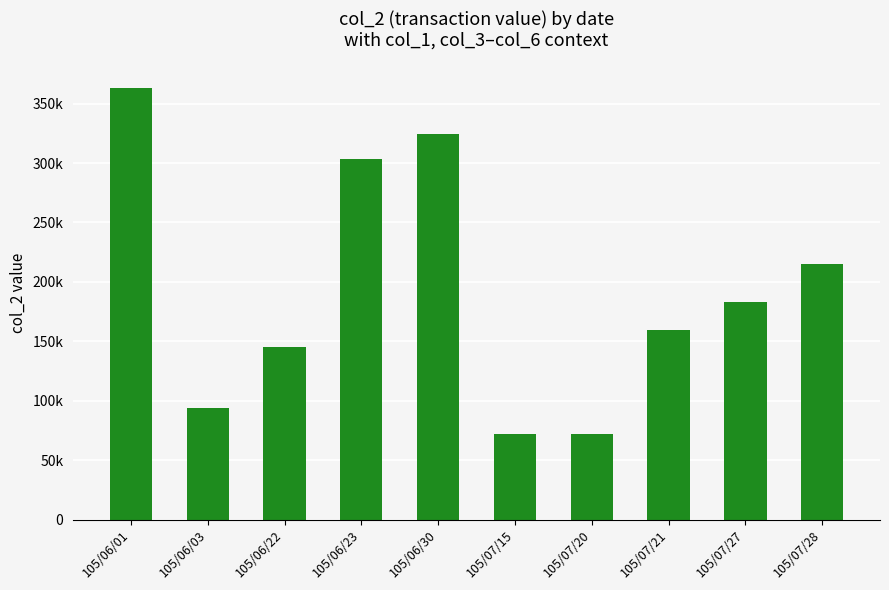

What is the ratio of the value at 105/06/01 to the value at 105/06/30?

1.1